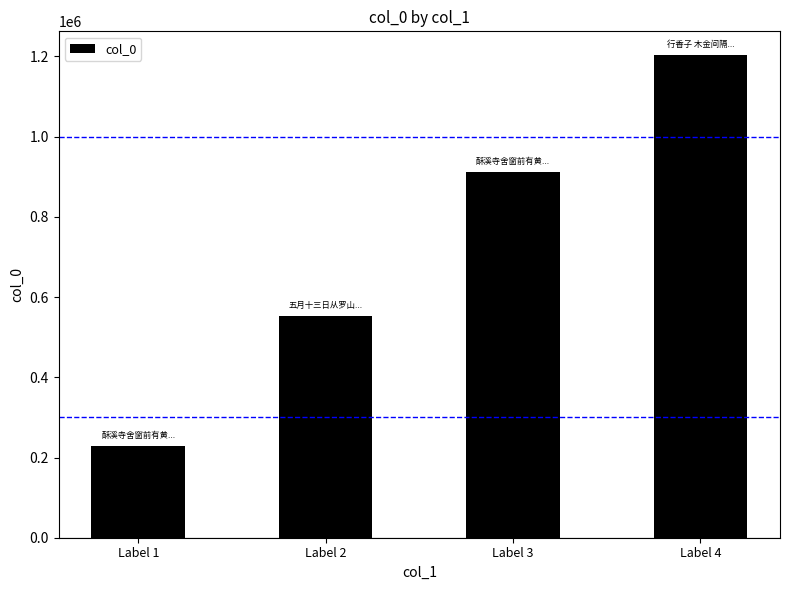

How many data points are less than 911514?

2